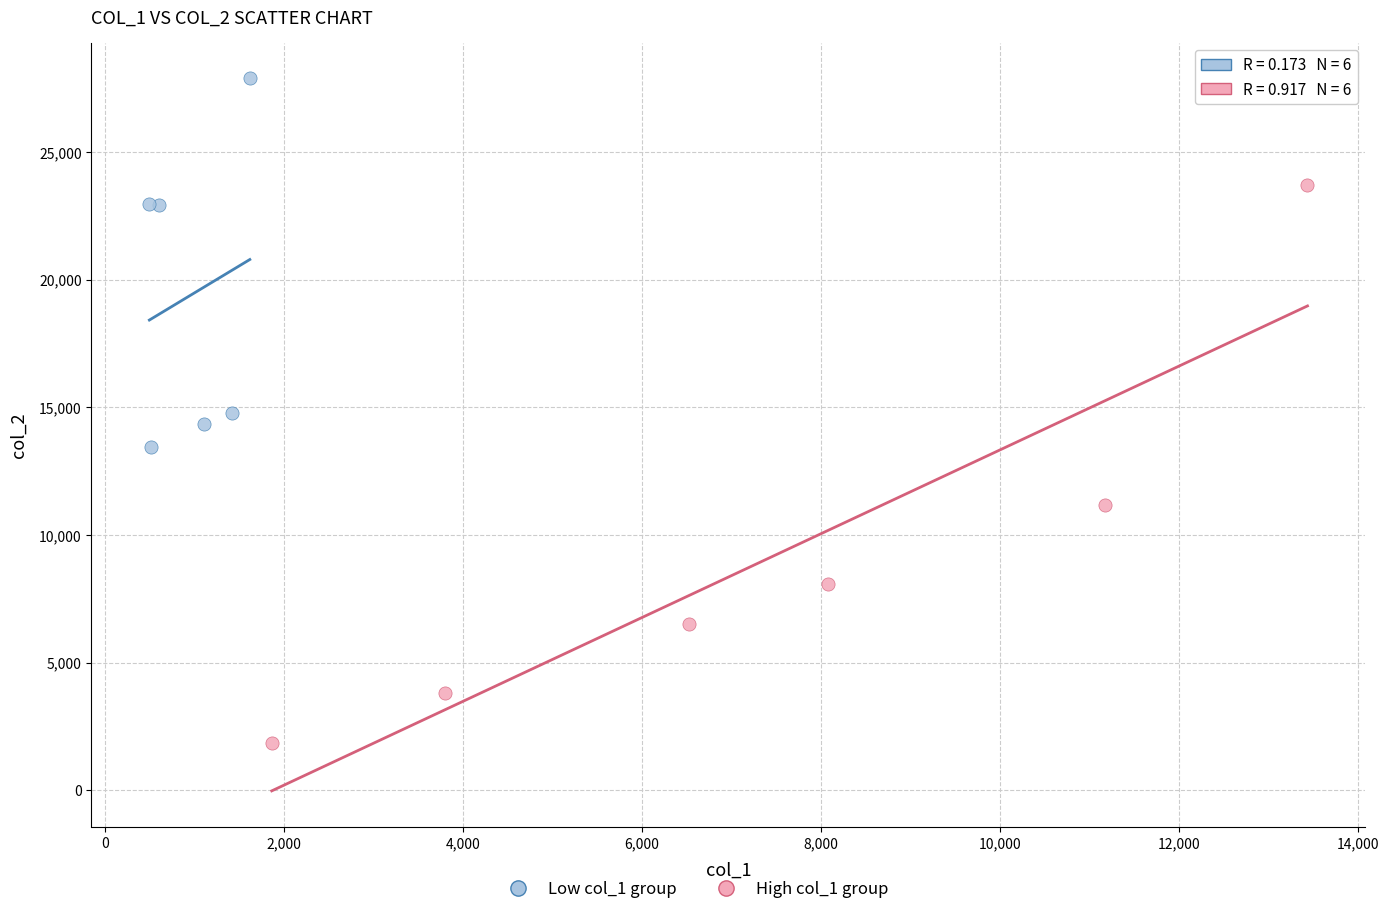

Which series reaches the minimum Y coordinate?

High col_1 group